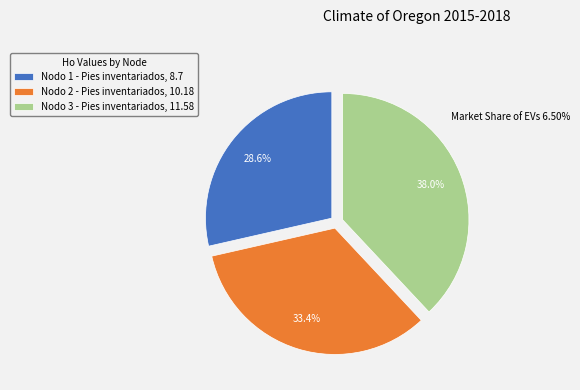

The Nodo 3 - Pies inventariados slice represents 38% of the pie. True or false?

True